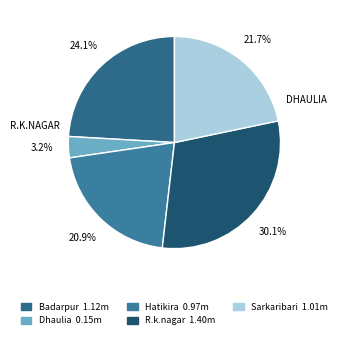

Count the number of slices in the pie.

5